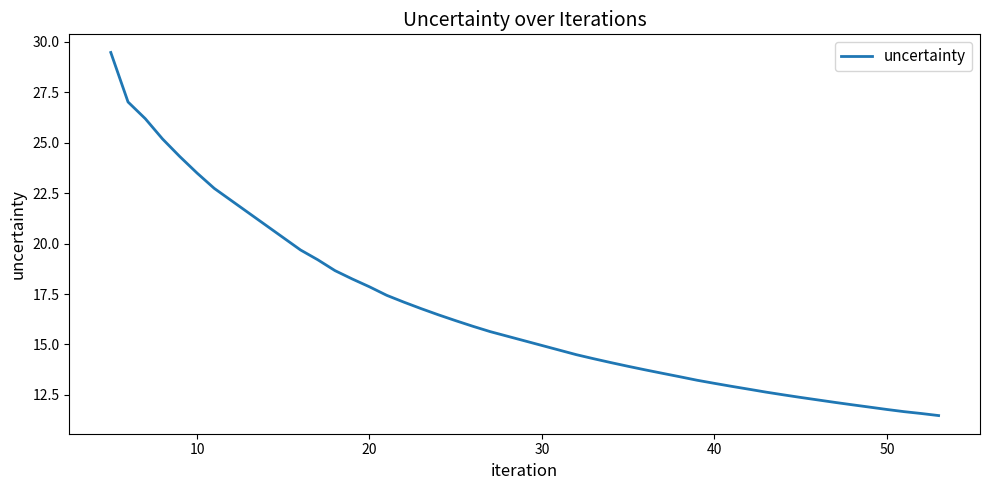

What is the difference between the second highest and second lowest values?

15.4